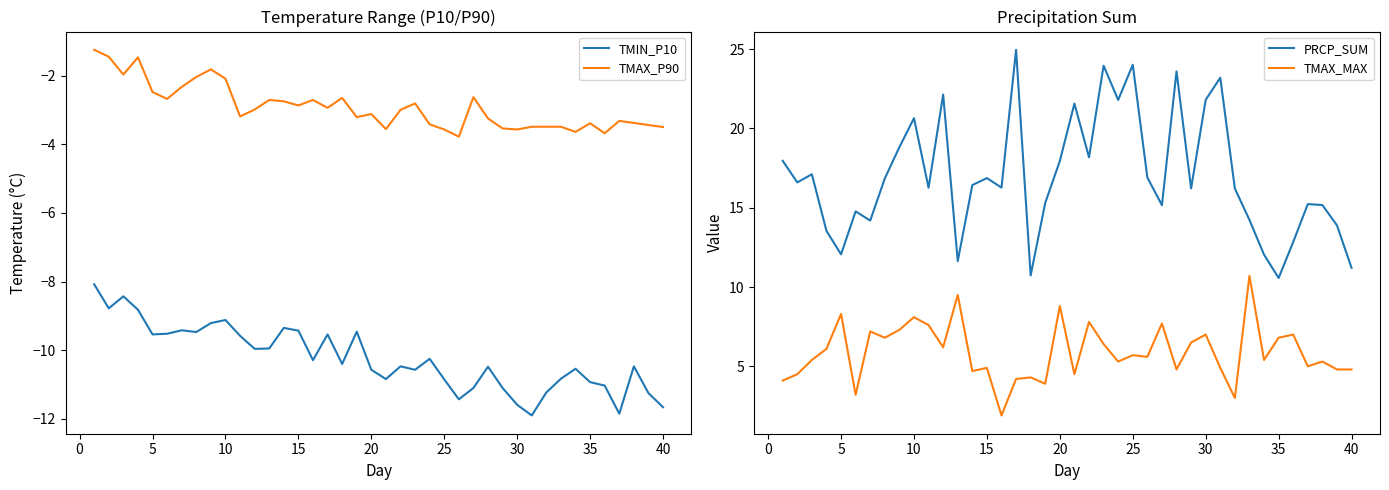

The TMAX_P90 series shows -5.1 at 15. True or false?

False